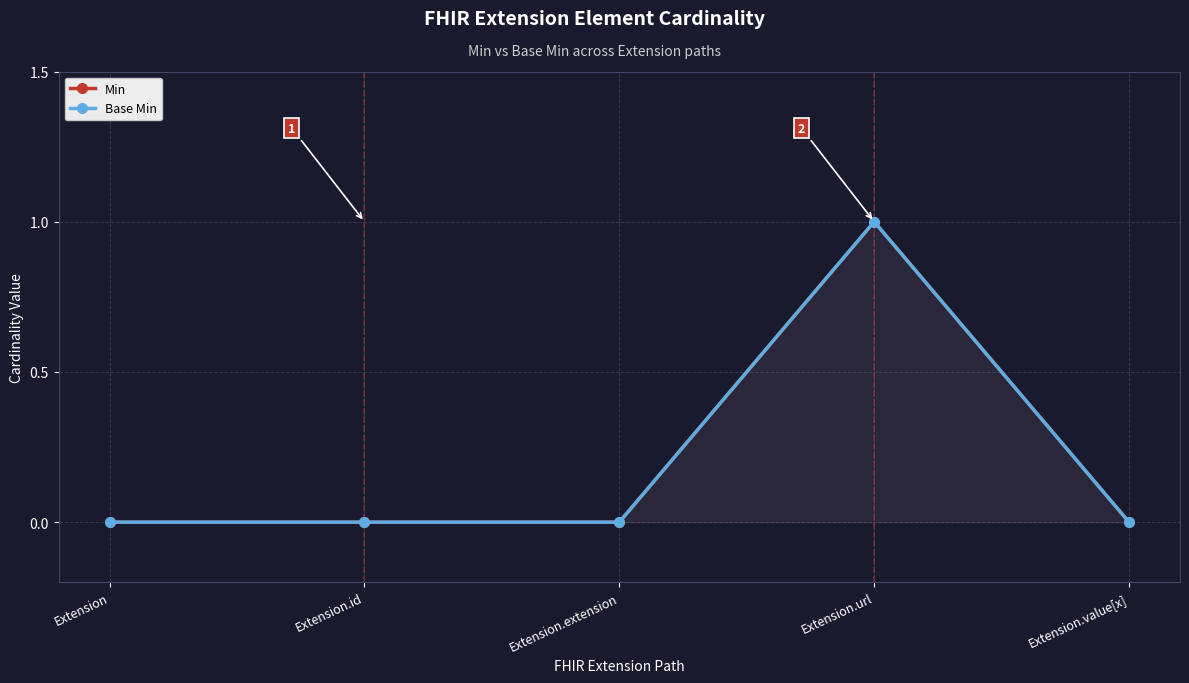

How many data points in Base Min are above 0?

1